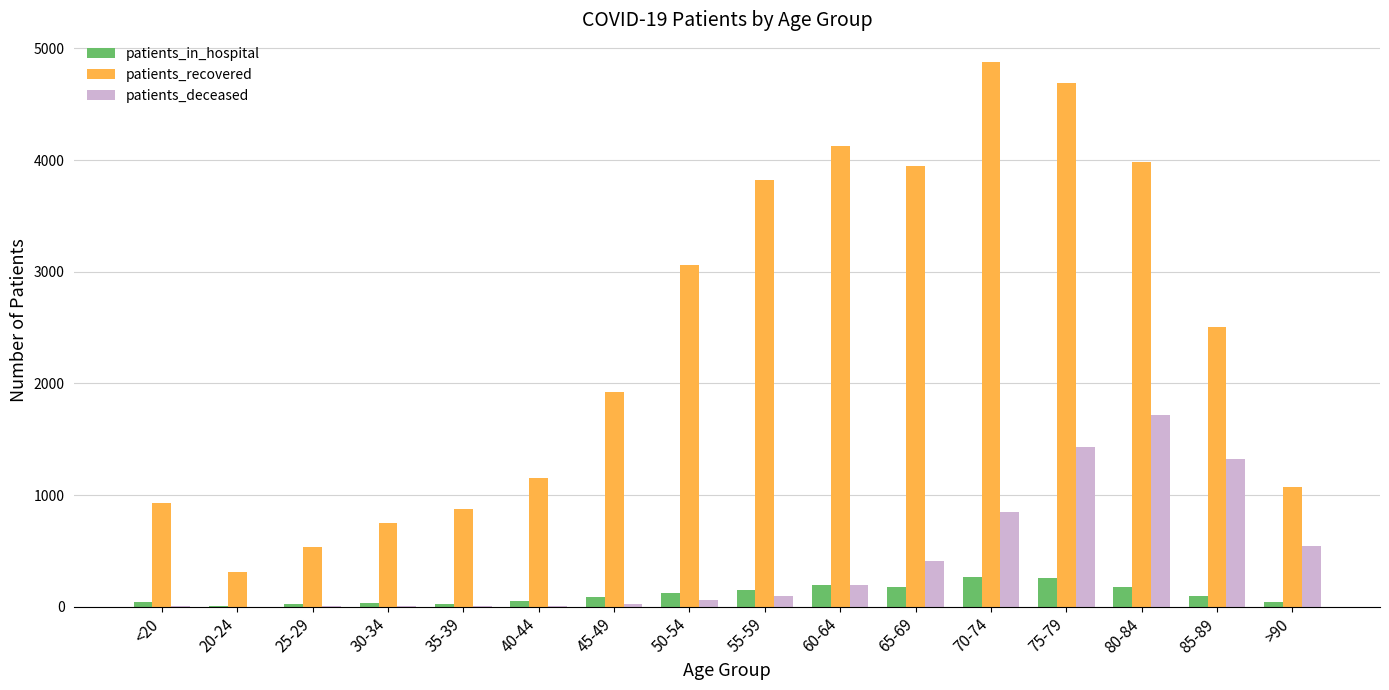

The value of patients_recovered at 80-84 is 3986. True or false?

True